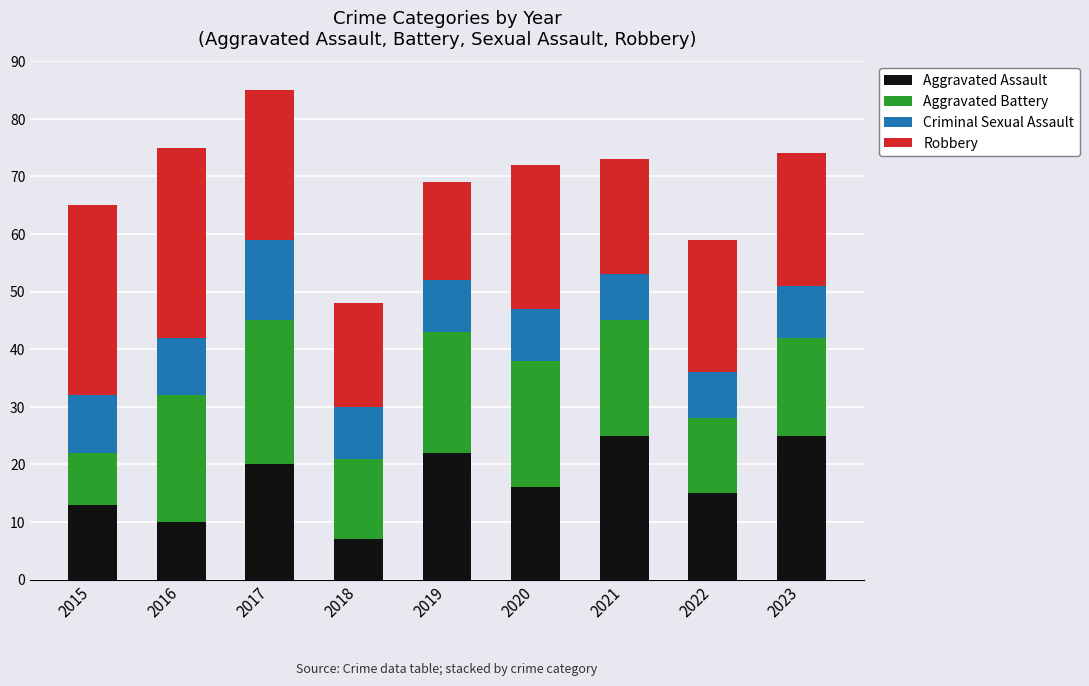

What is the average value of the Aggravated Assault series?

17